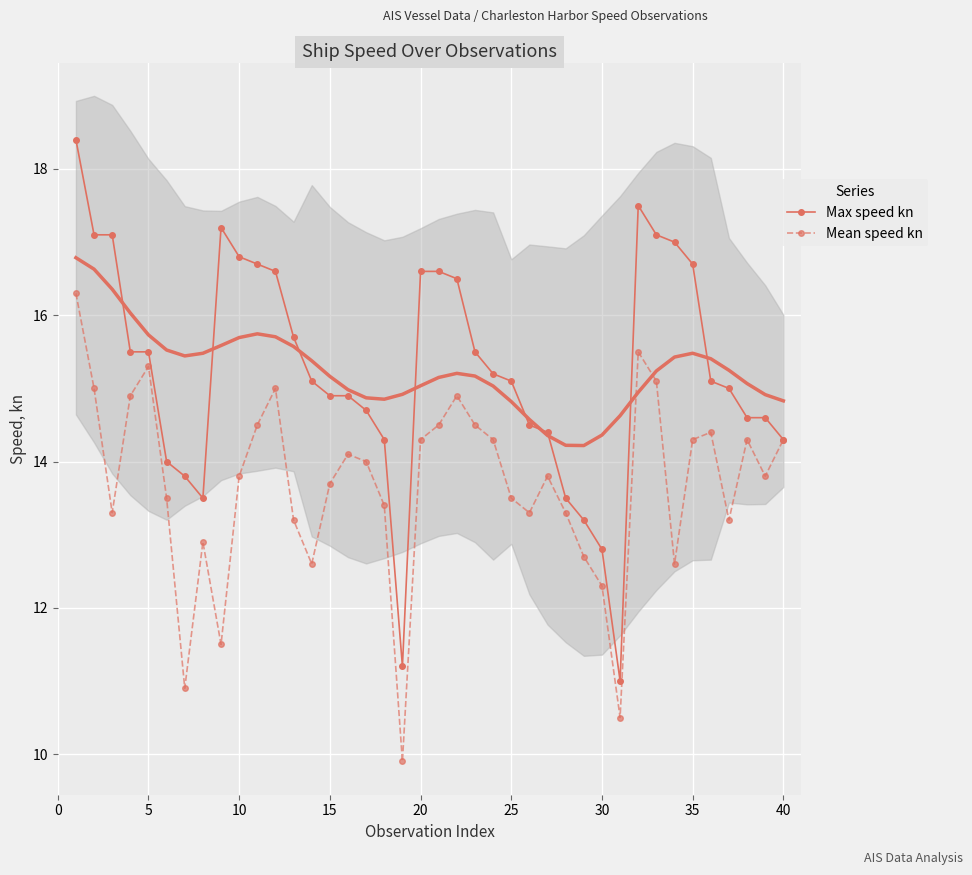

Is this an area chart (filled region under the line)?

No